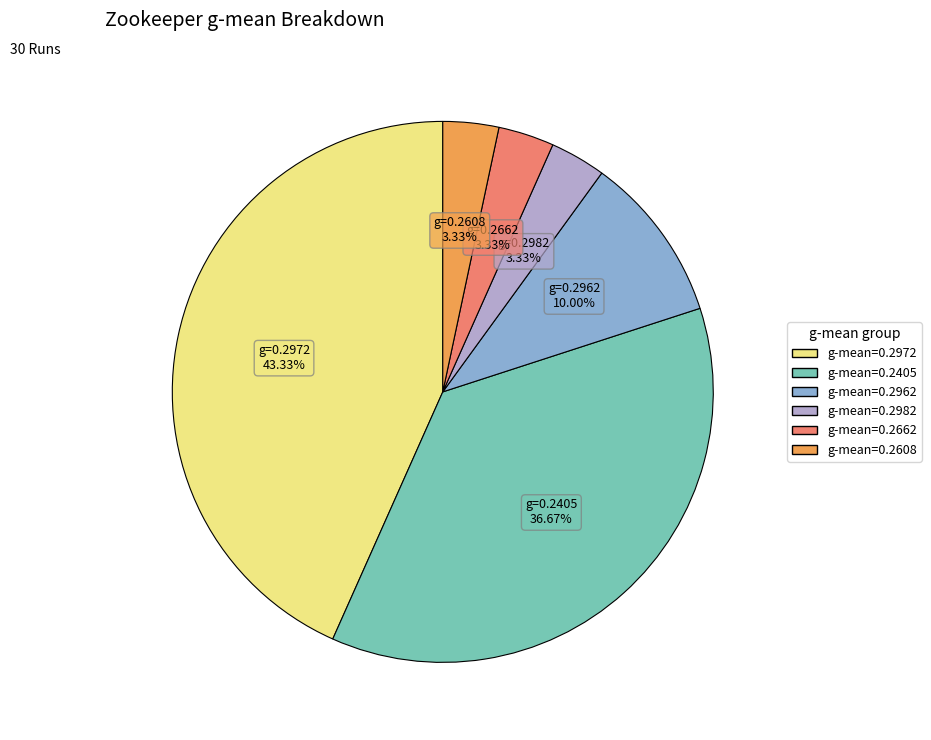

Does any single category account for the majority?

No